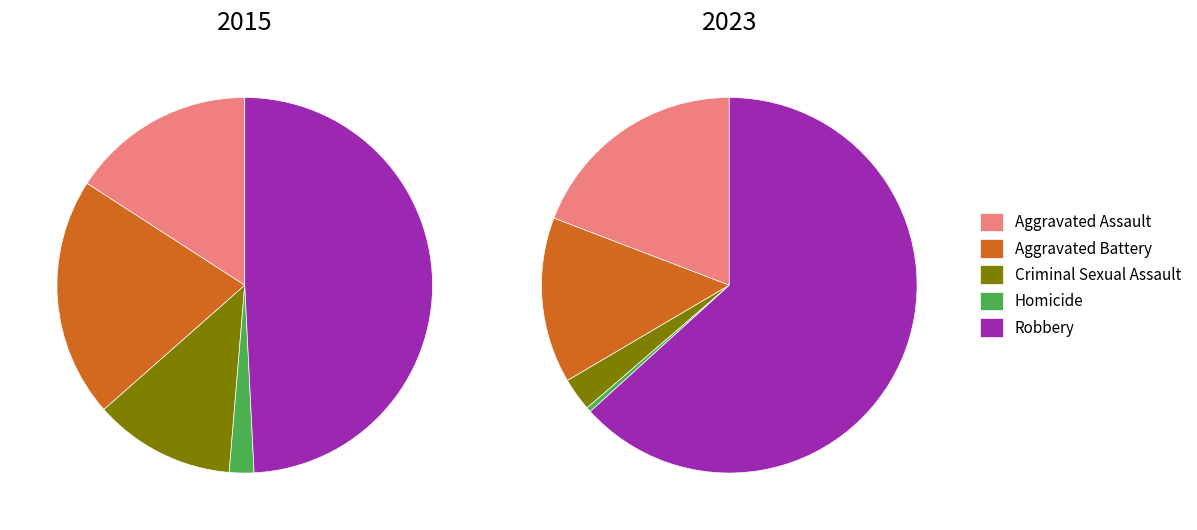

How many segments does this pie chart have?

5